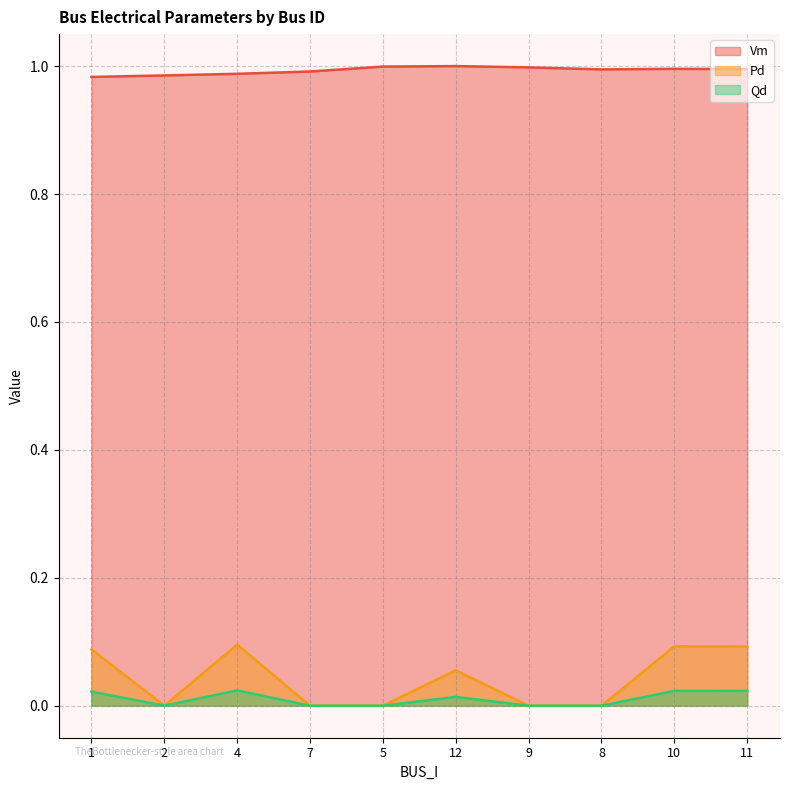

Which category has the lowest value across all series?

2